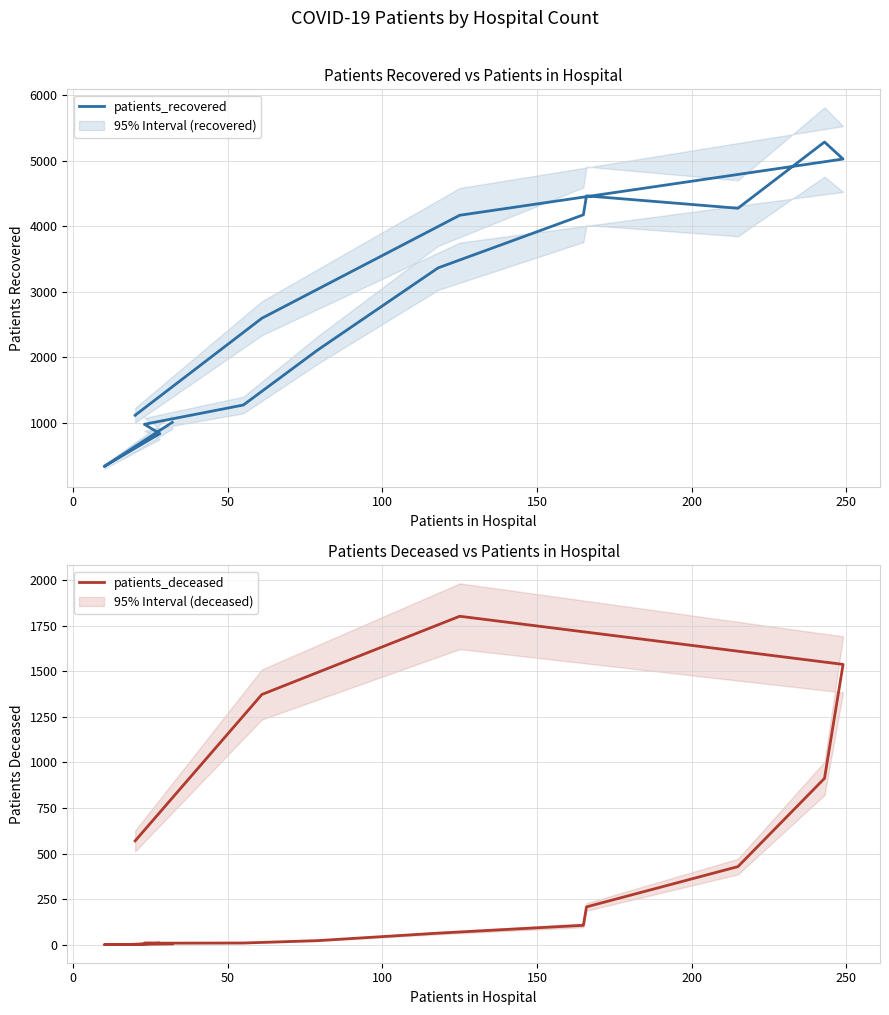

True or false: patients_deceased and patients_recovered intersect in this chart.

False